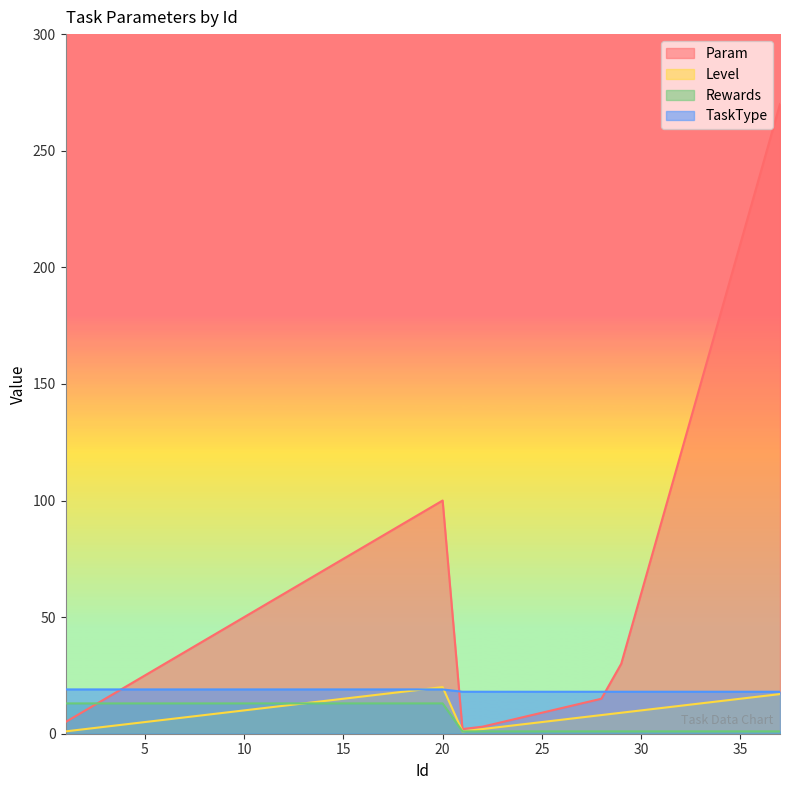

What is the highest value of the TaskType series?

19